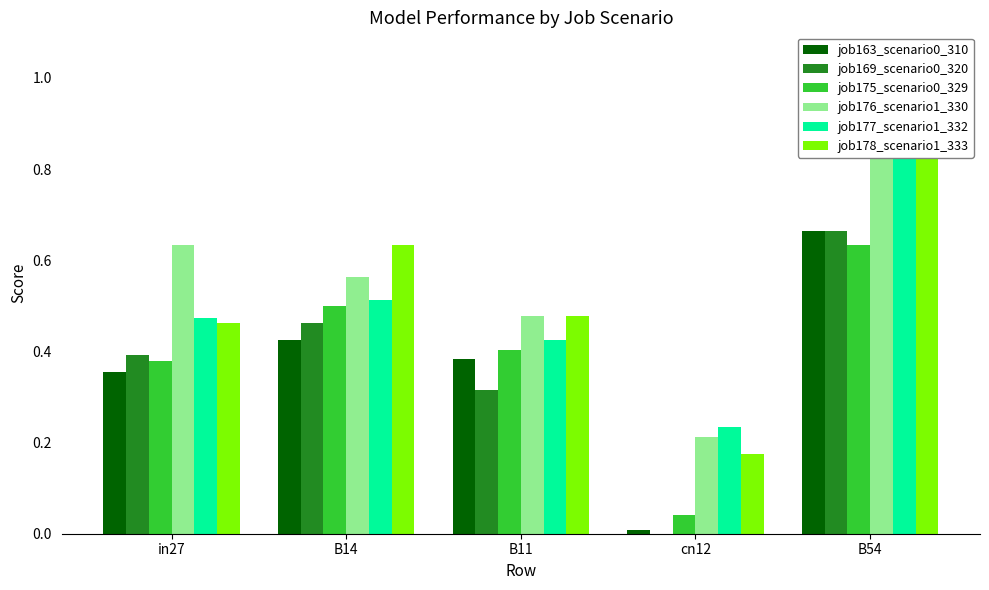

Which category has the highest value in the job178_scenario1_333 series?

B54